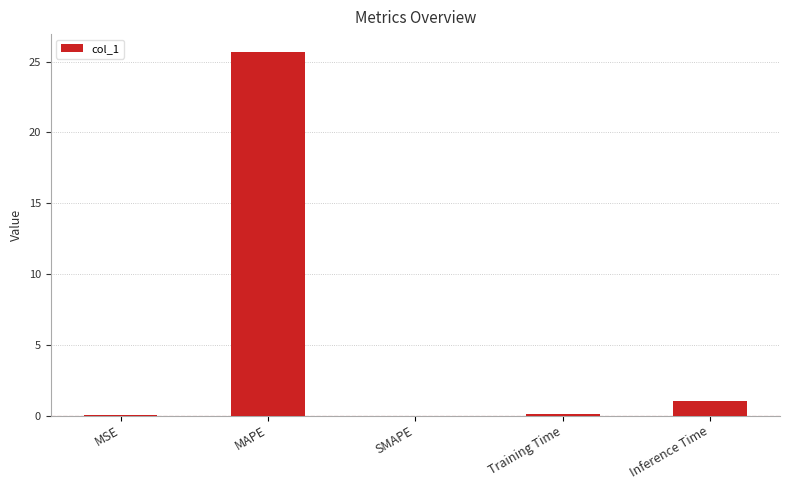

What is the change in value from MSE to Training Time?

+0.1